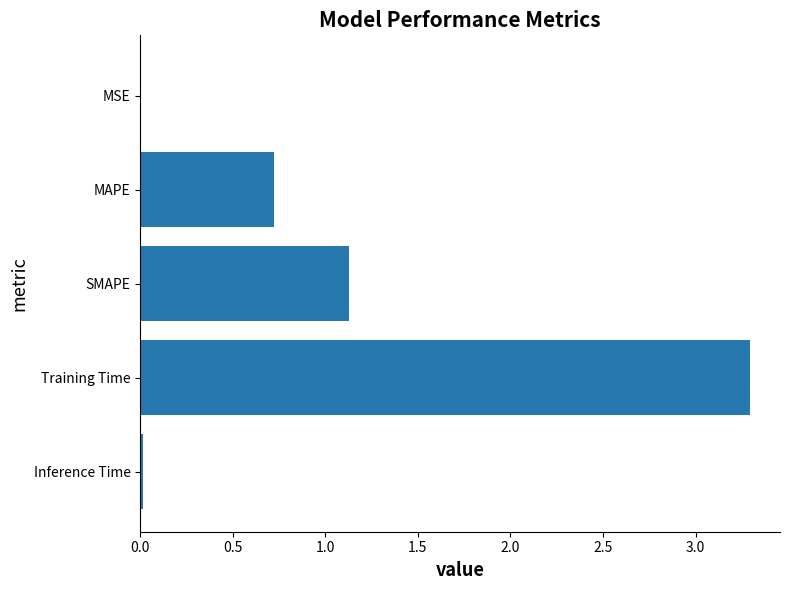

The value at MSE is 0.0. True or false?

True